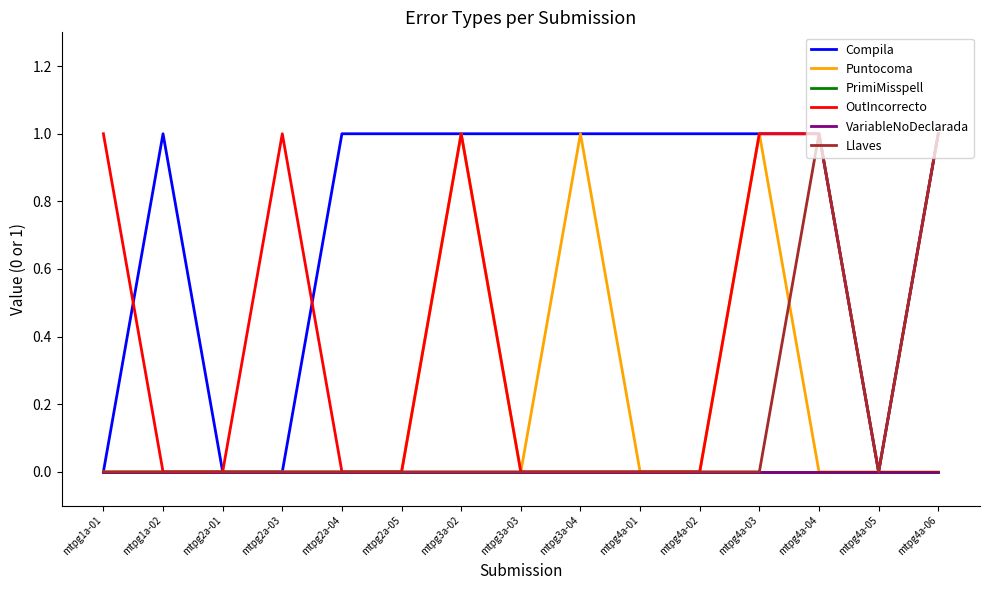

Does the chart display data point markers on the line(s)?

No